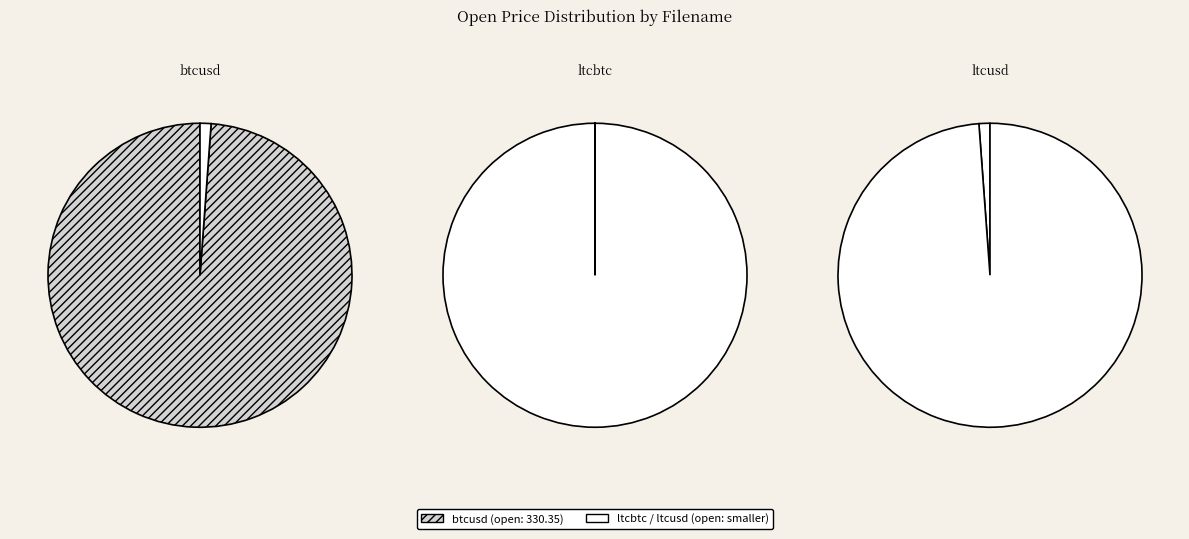

Rank the categories by value from highest to lowest.

btcusd, ltcusd, ltcbtc